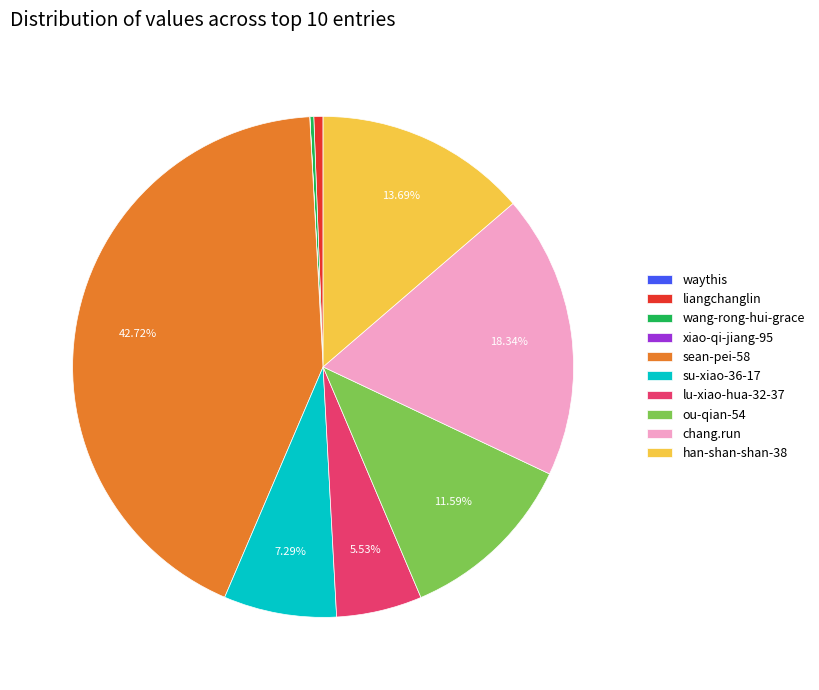

What percentage is the su-xiao-36-17 slice, to the nearest percent?

7%